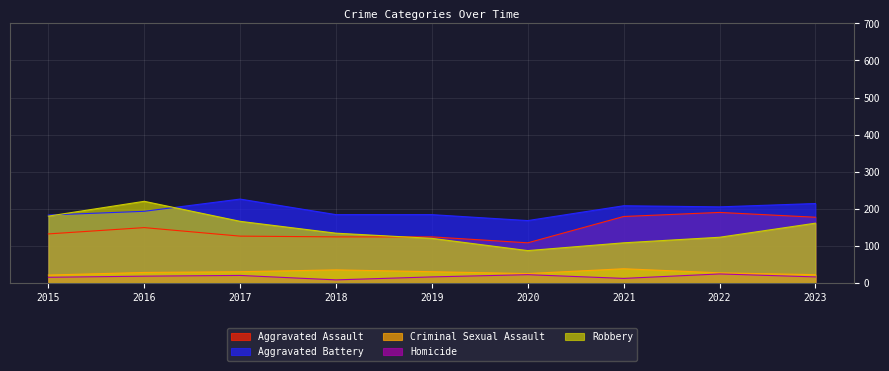

Which category has the highest value in the Robbery series?

2016